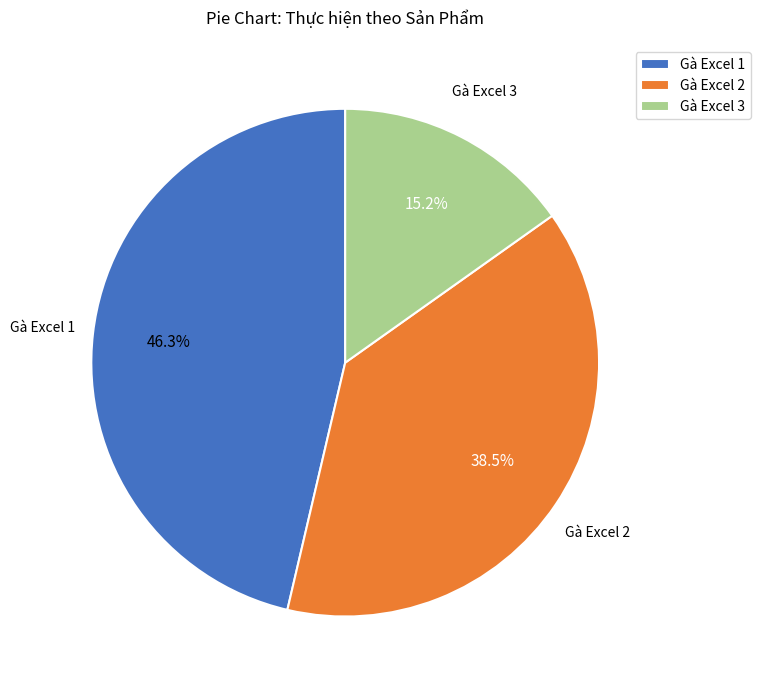

Count the number of slices in the pie.

3